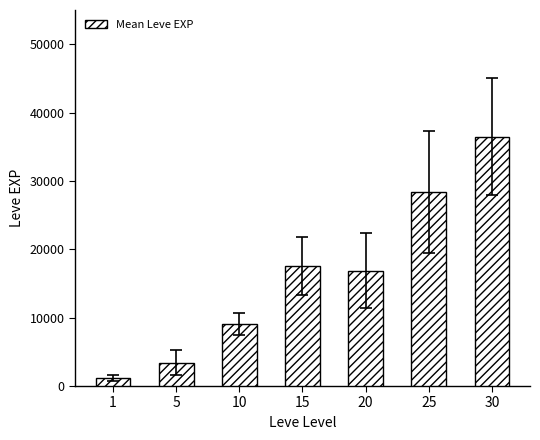

The value at 25 is 19541.5. True or false?

False